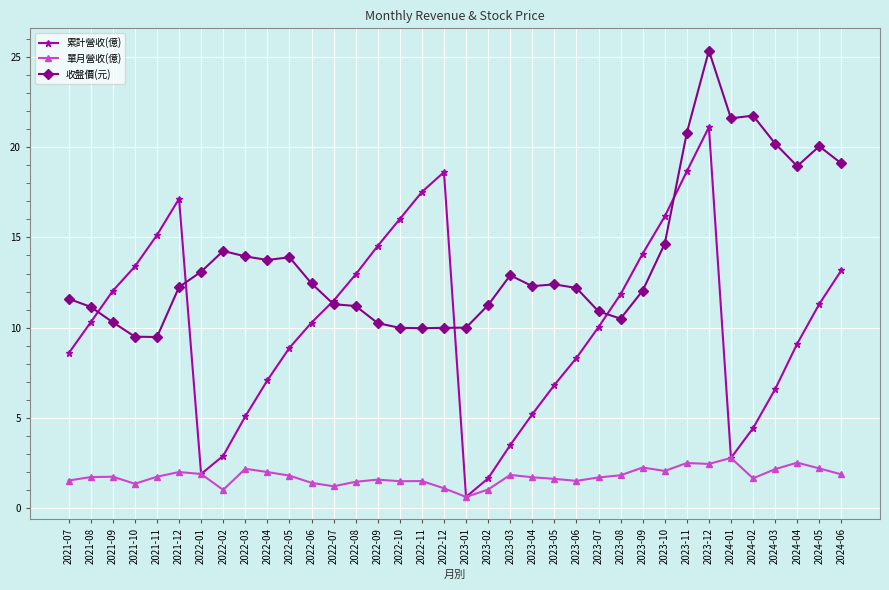

Between 2024-03 and 2024-04, which series saw the biggest shift?

累計營收(億)